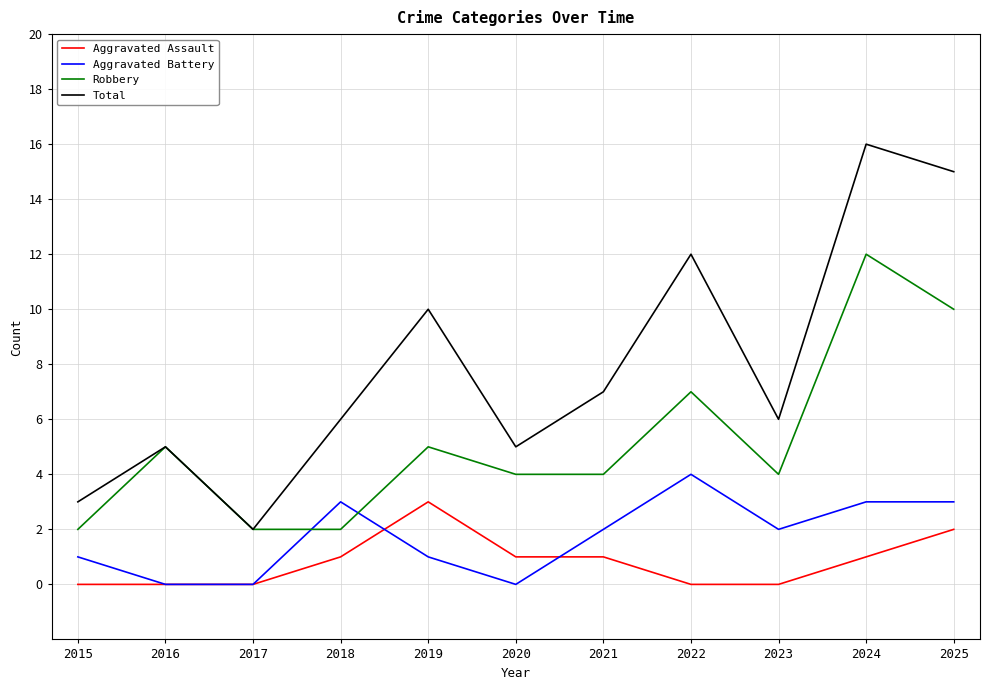

True or false: Aggravated Assault and Robbery cross at least once.

False